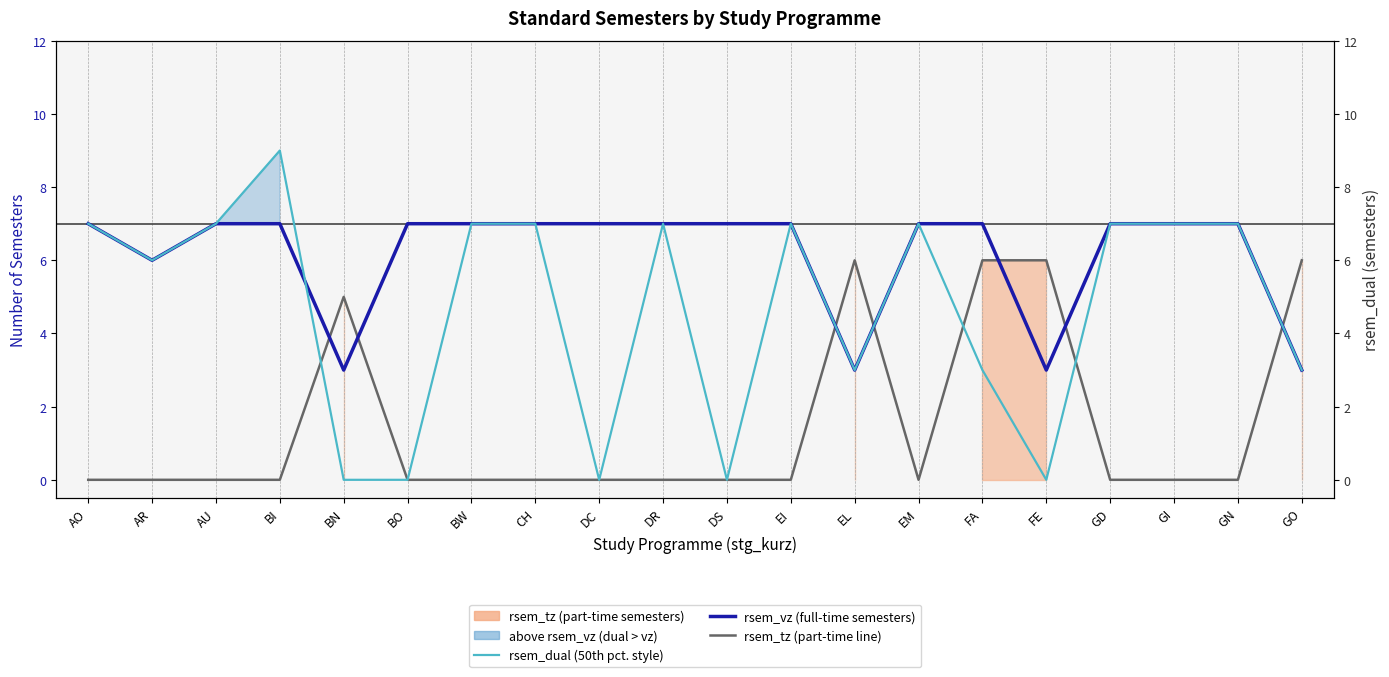

Where is the first local maximum for rsem_dual (50th pct. style)?

BI